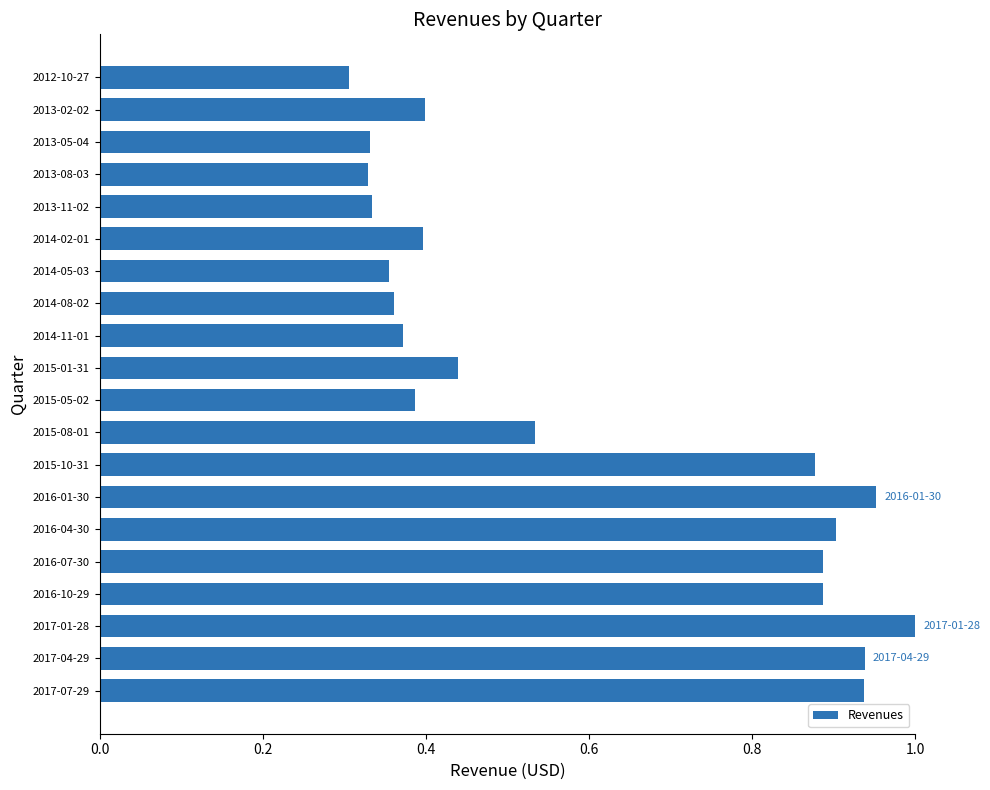

What is the difference between the second highest and second lowest values?

0.6